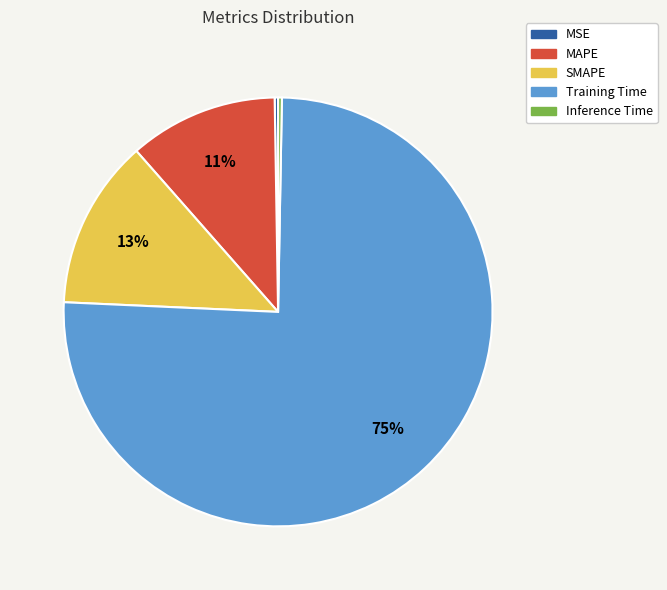

Is it true that MAPE is 11% of the pie?

True